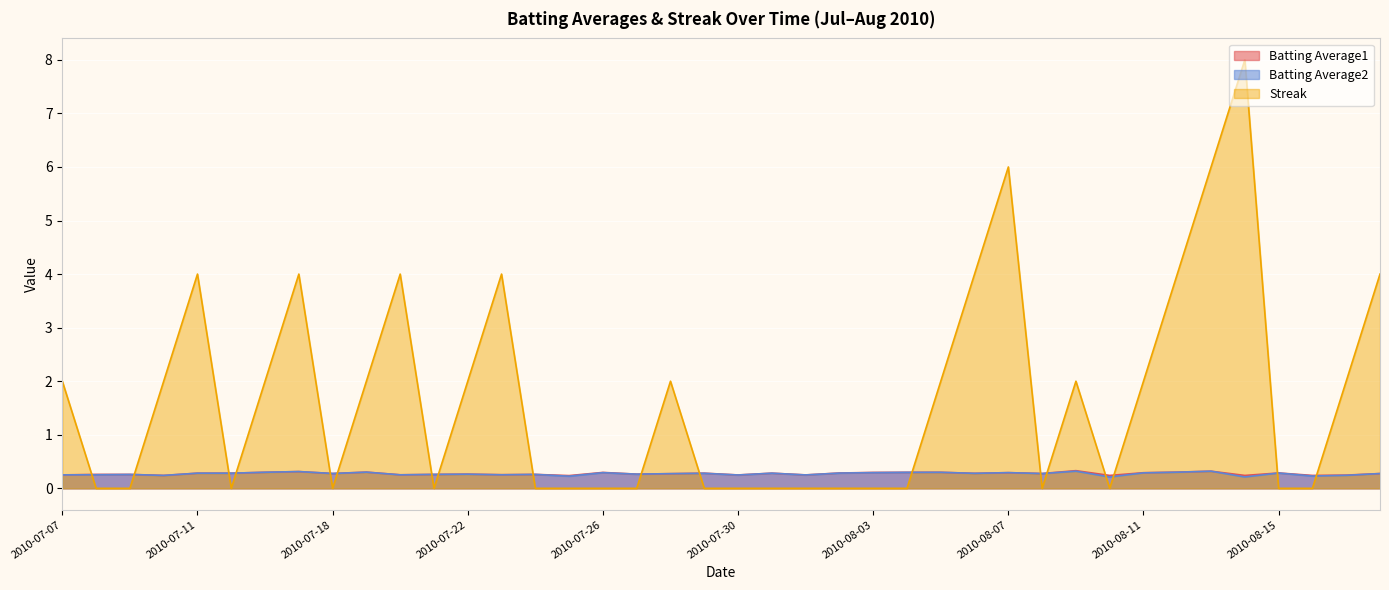

Where is the first local minimum for Batting Average1?

2010-07-10